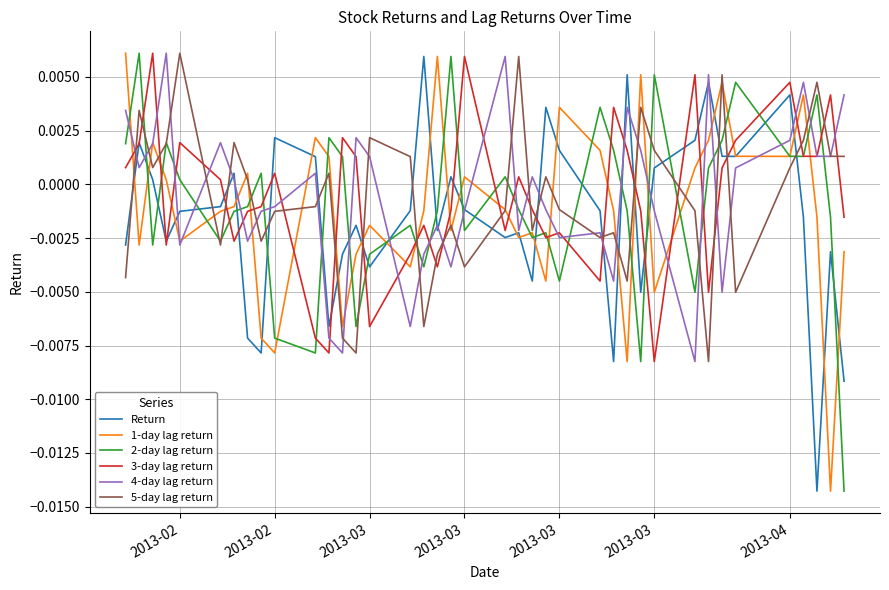

True or false: Return has more than 1 interior local peaks.

True